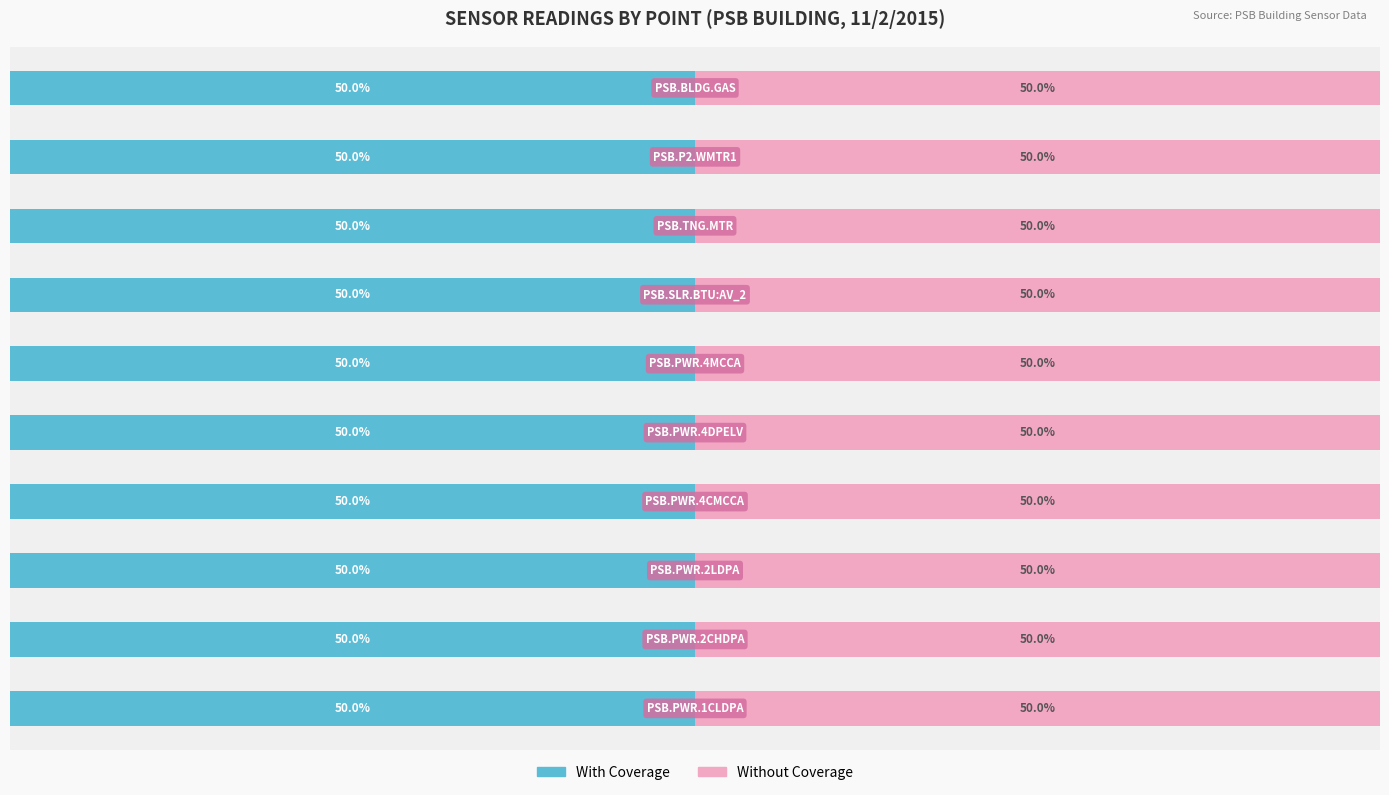

What is the value of the Without Coverage bar at the 7th from the left?

50.0